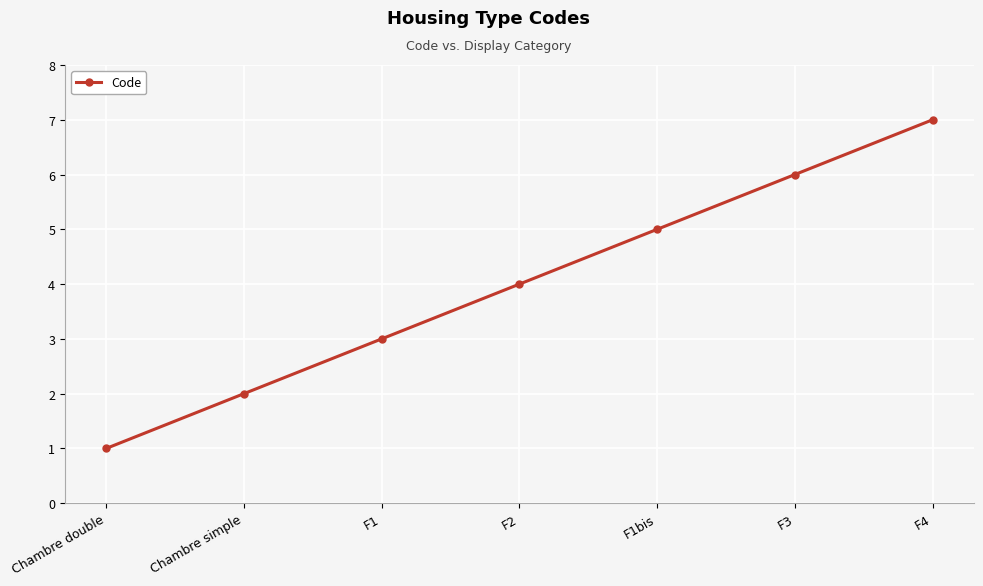

What is the value of the 3rd point from the left?

3